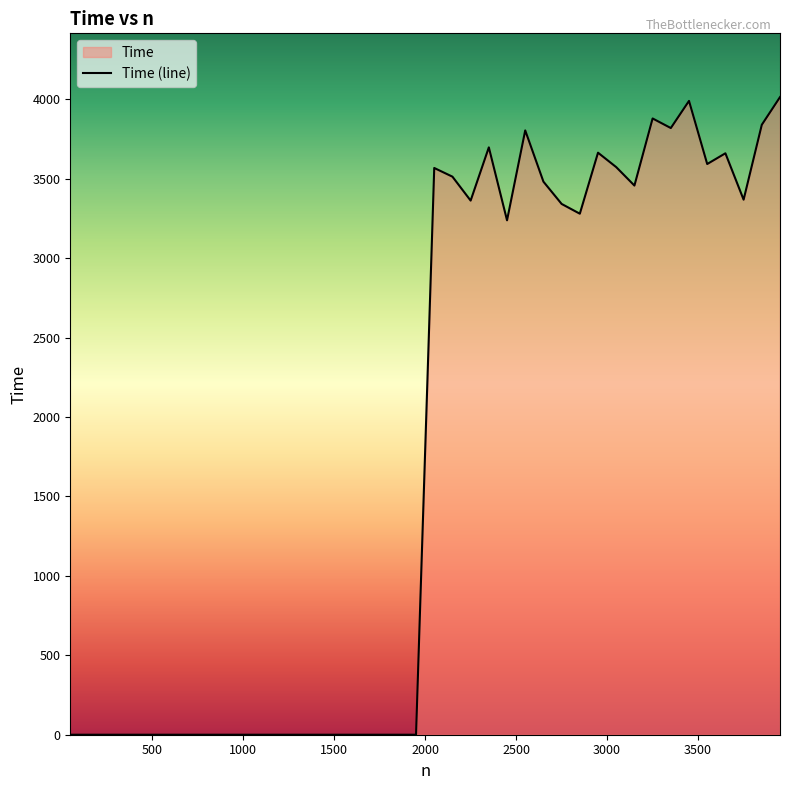

How many data points are less than 3238?

20